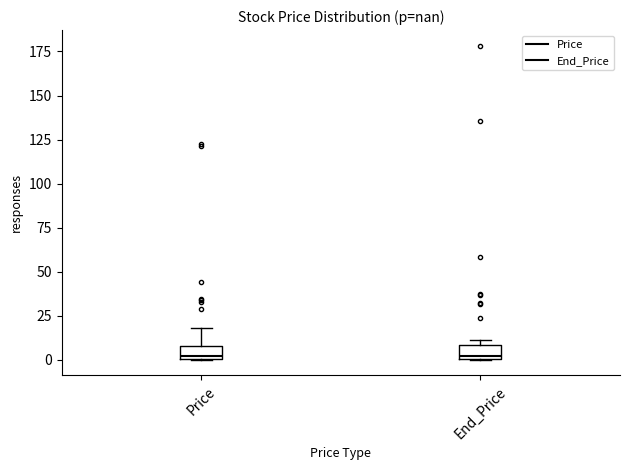

Where is the upper edge of the box for End_Price on the y-axis? The values are not printed on the chart, so give them approximately, as read against the axis.

10